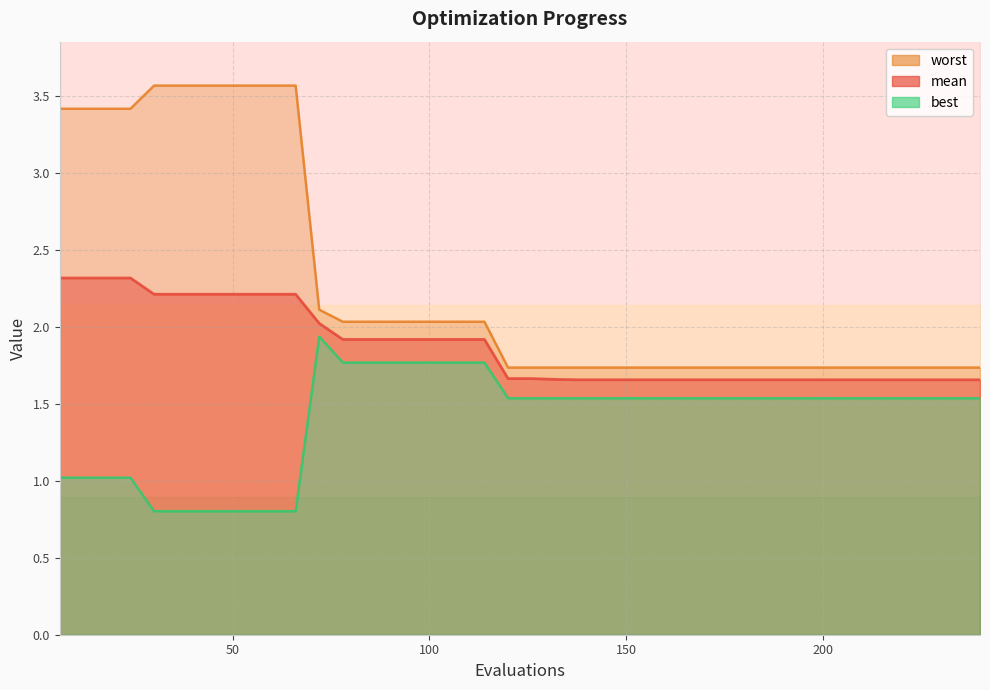

At 144, list the series in order from smallest to largest.

best, mean, worst